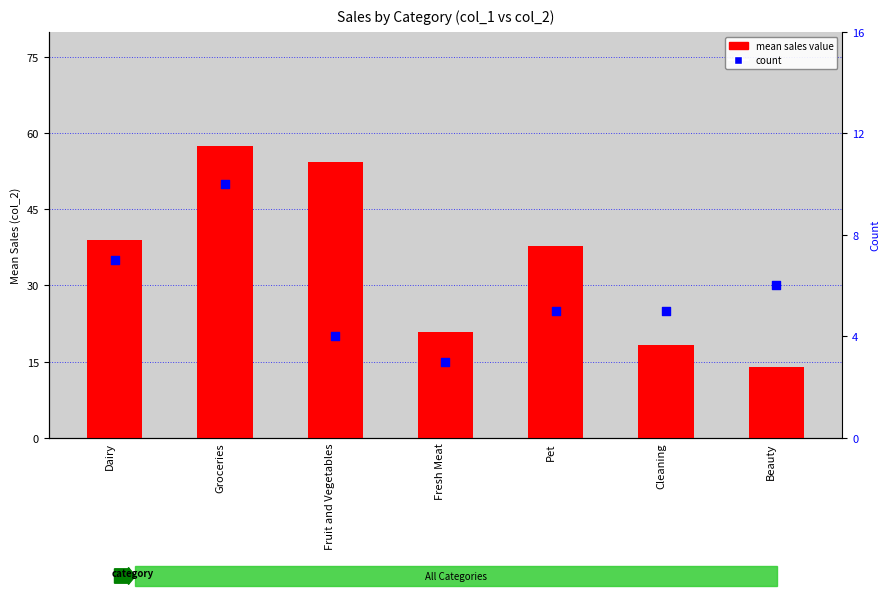

At how many categories does at least one series exceed 21?

4